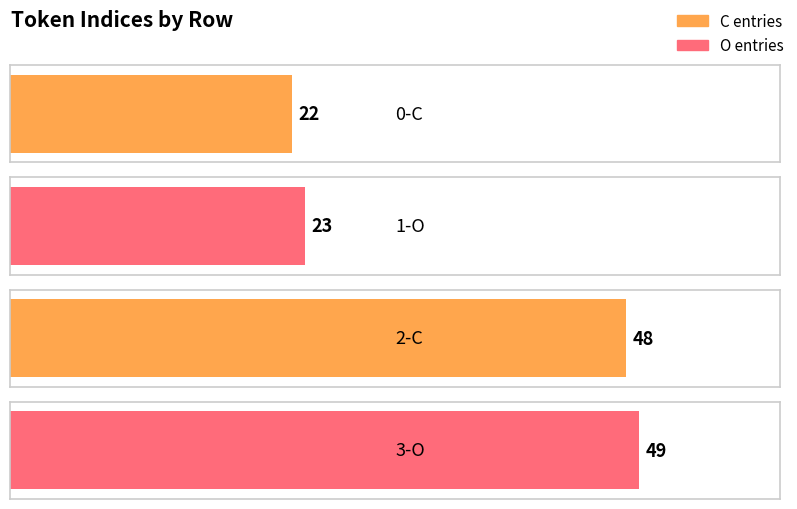

How many bars are there in total?

4